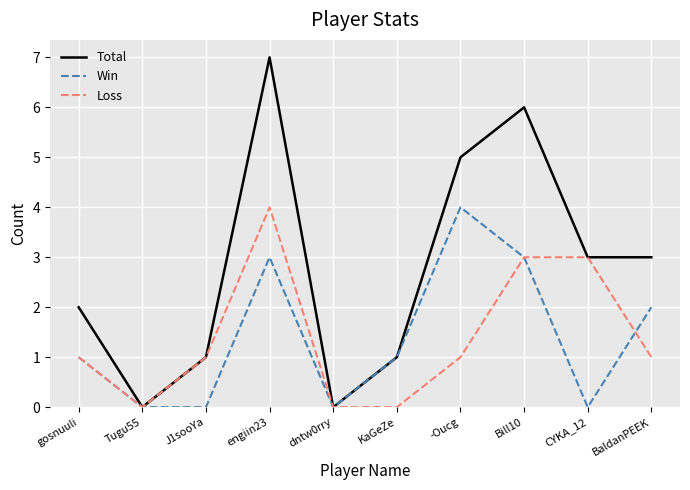

What position from the left is Bill10?

8